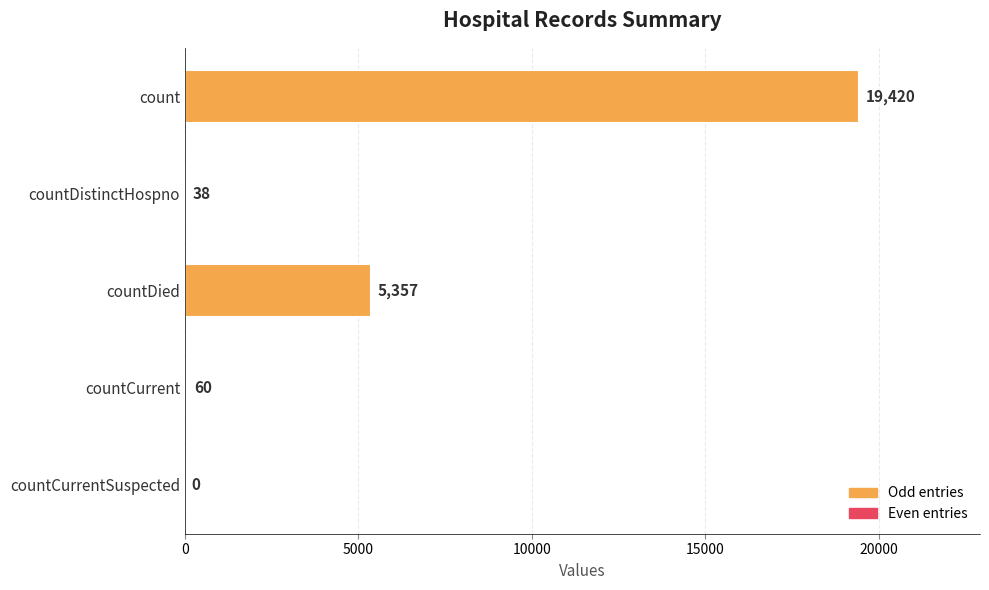

What is the greatest value displayed?

19420